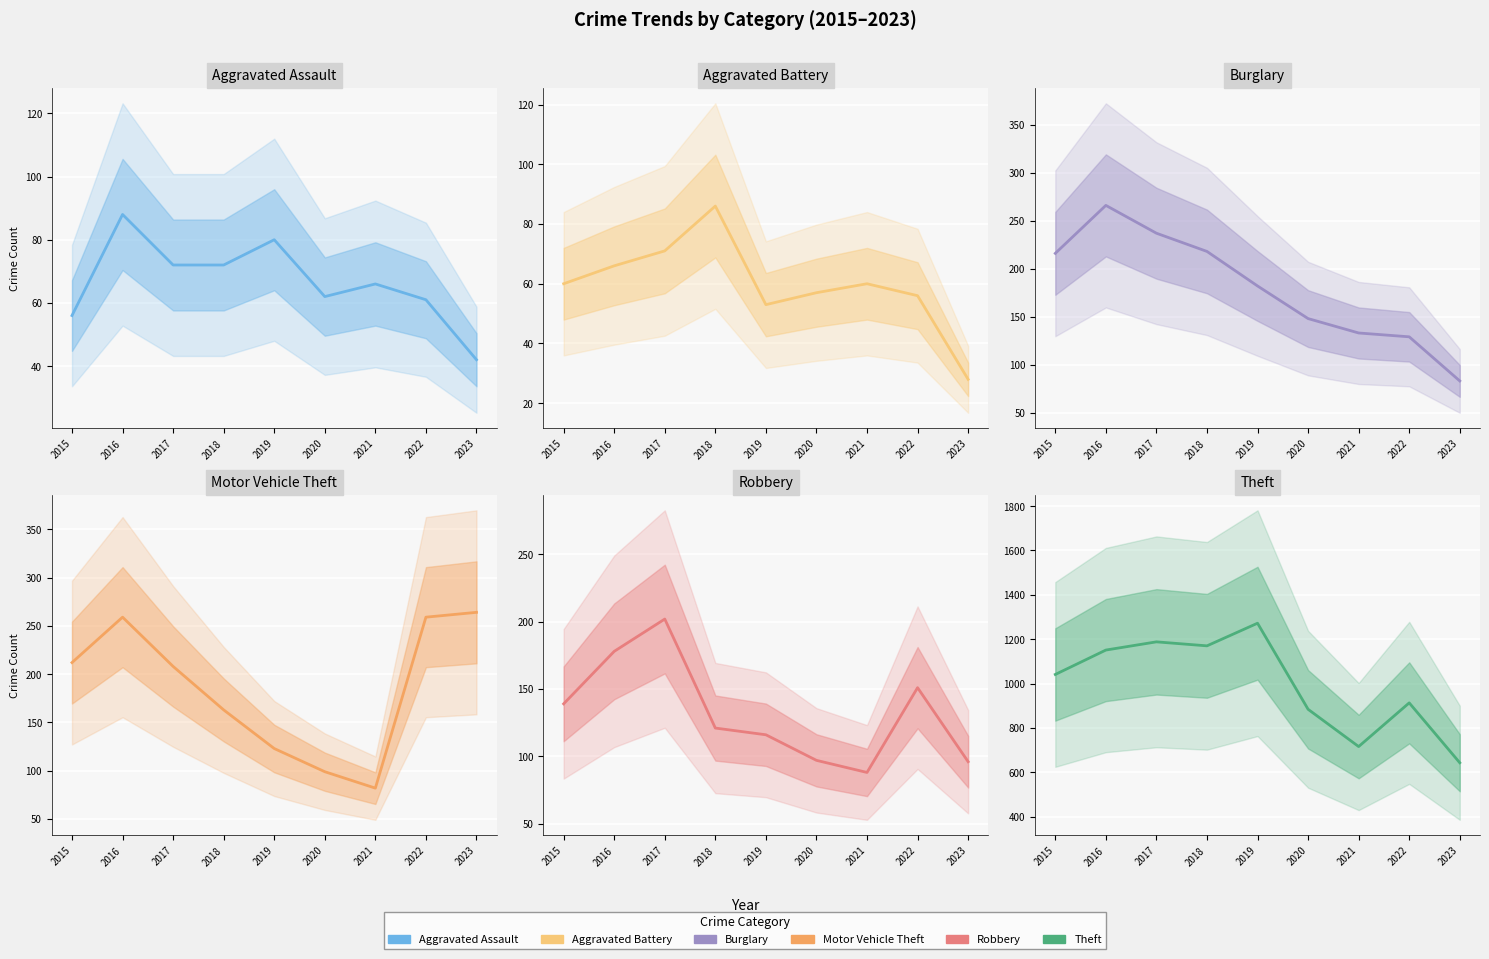

Which series changed the most between 2016 and 2017?

Motor Vehicle Theft